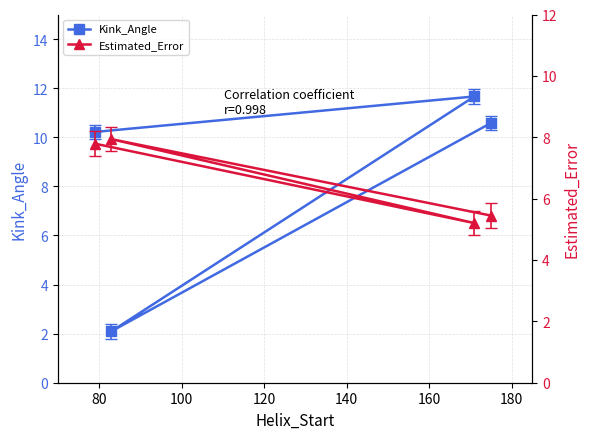

How many interior local peaks does the Estimated_Error series have?

1